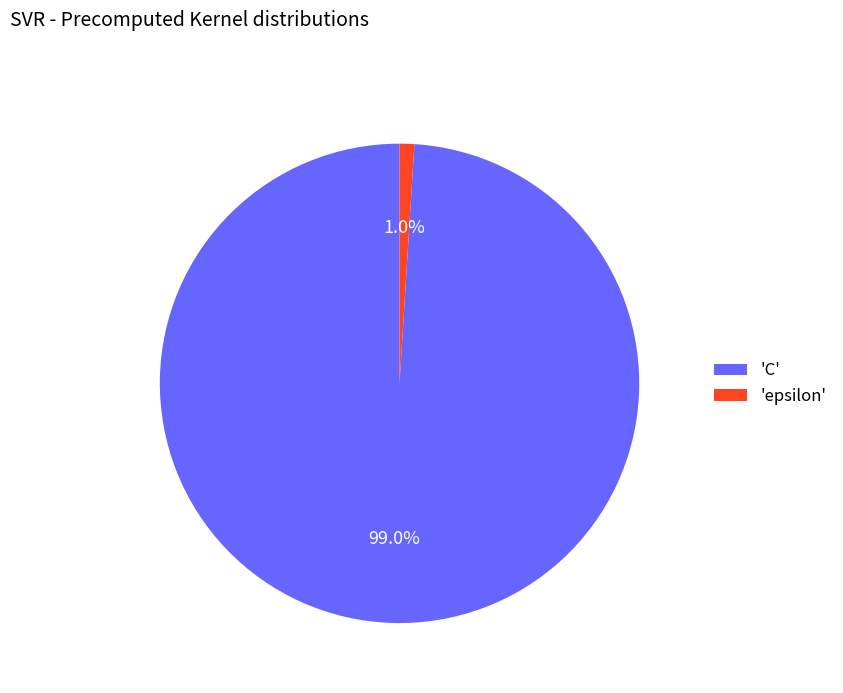

Between 'C' and 'epsilon', which is larger?

'C'